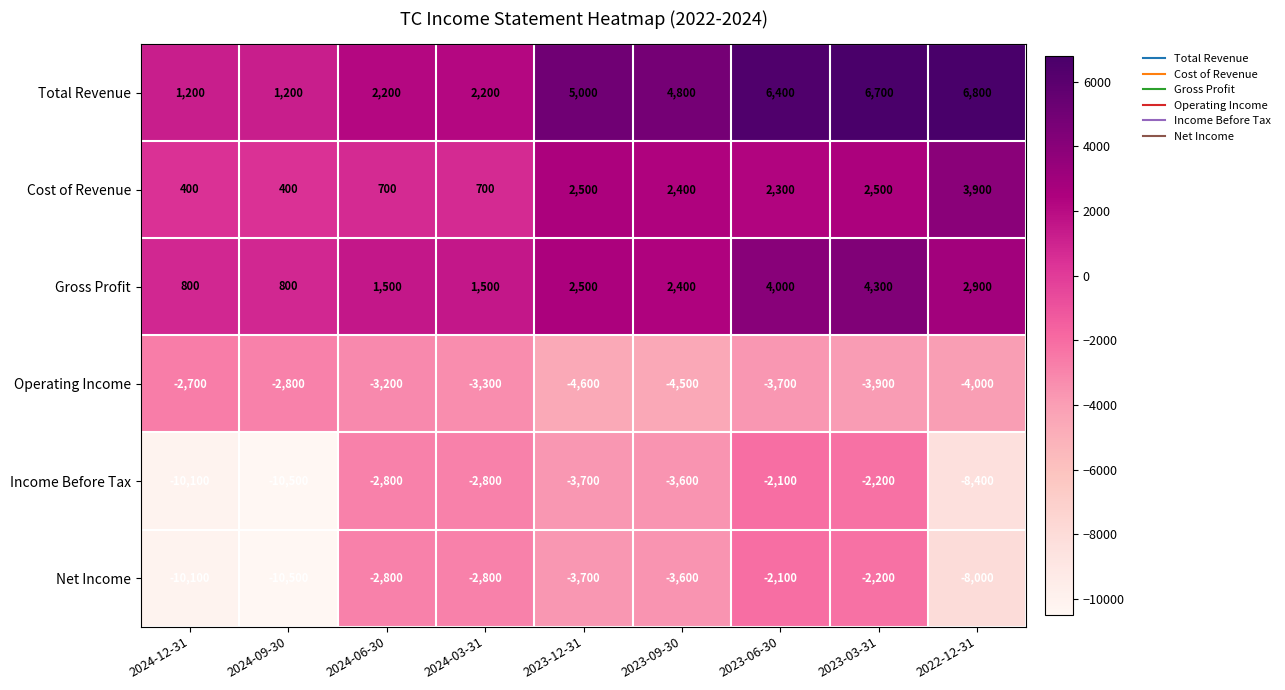

What is the difference between the second highest and minimum values in the Operating Income series?

1800